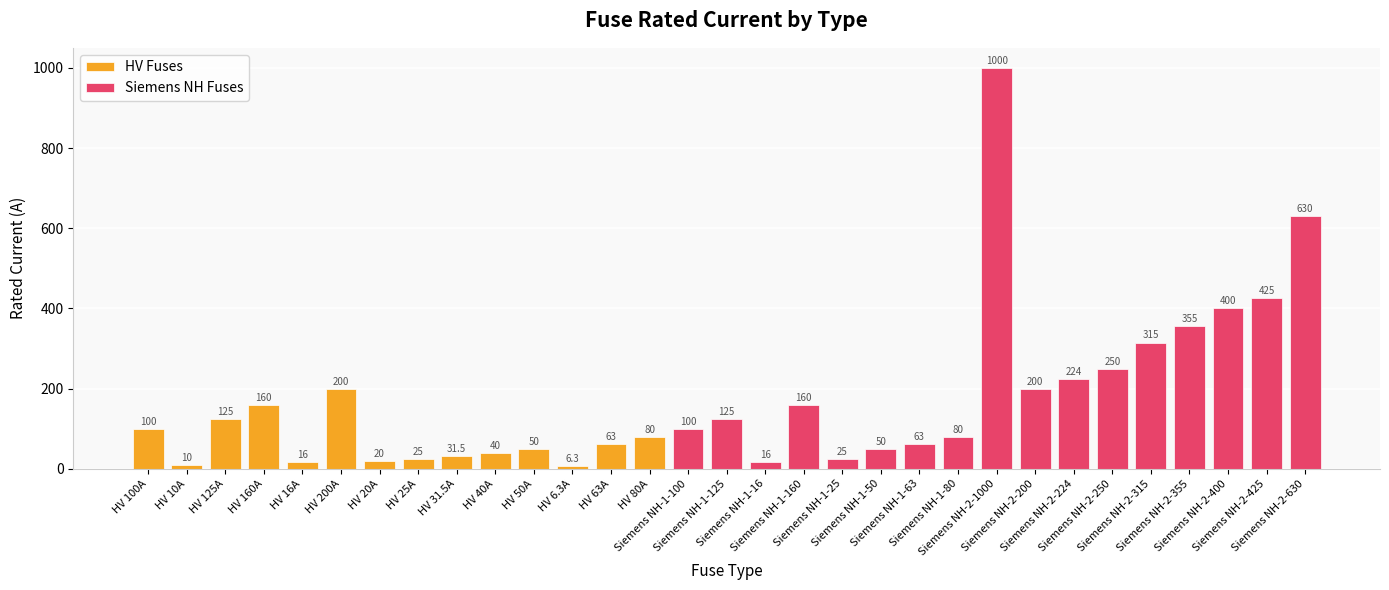

Is it true that the value at Siemens NH-2-630 is 630.0?

True